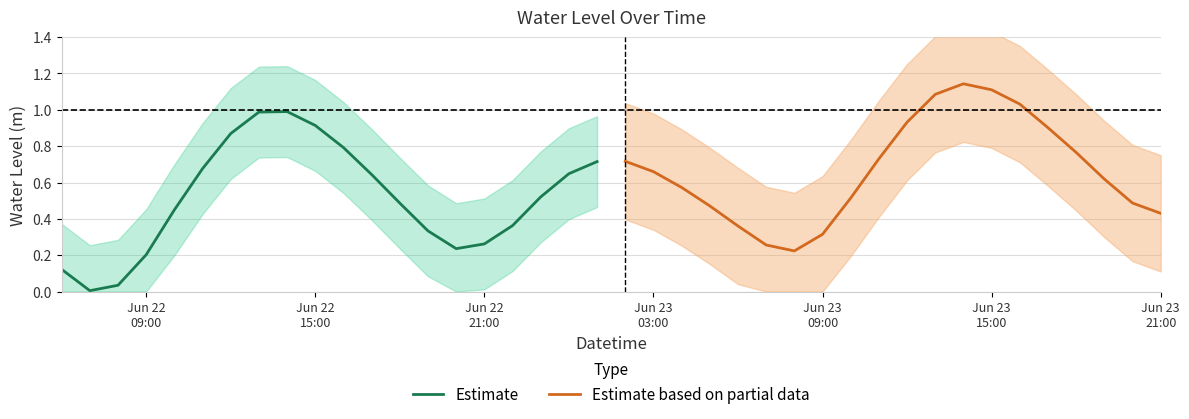

What is the maximum value for Estimate?

1.0